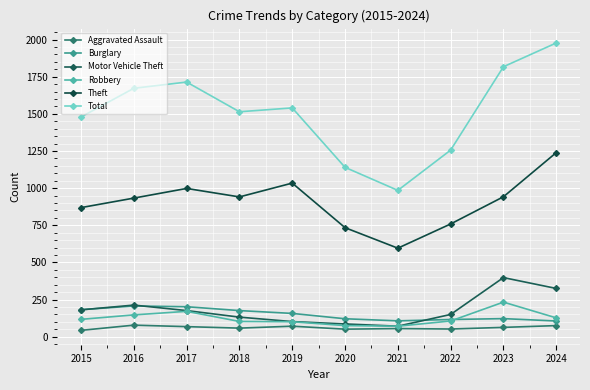

Which series has the largest total across all categories?

Total